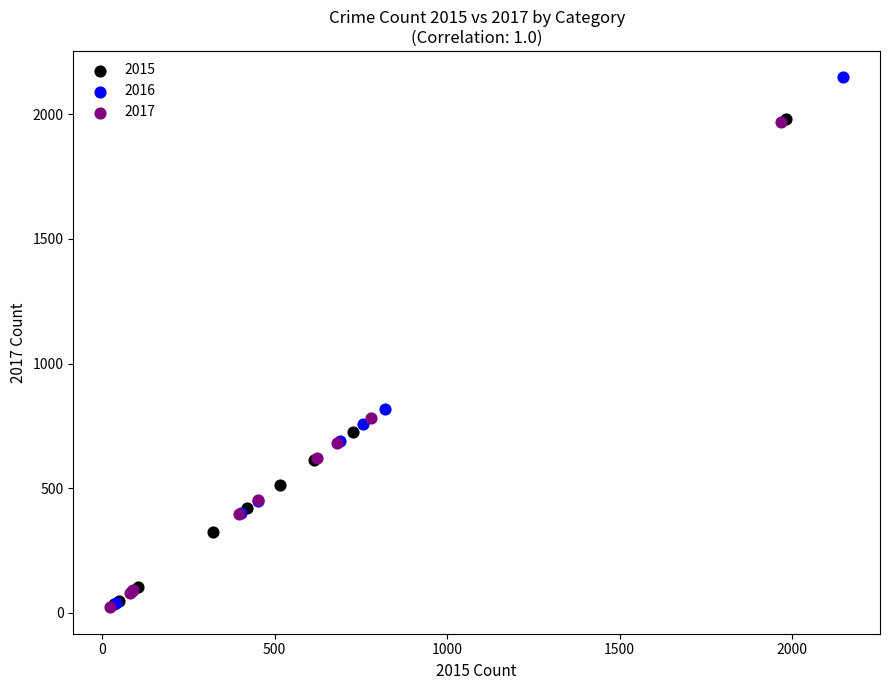

Which series reaches the maximum Y coordinate?

2016